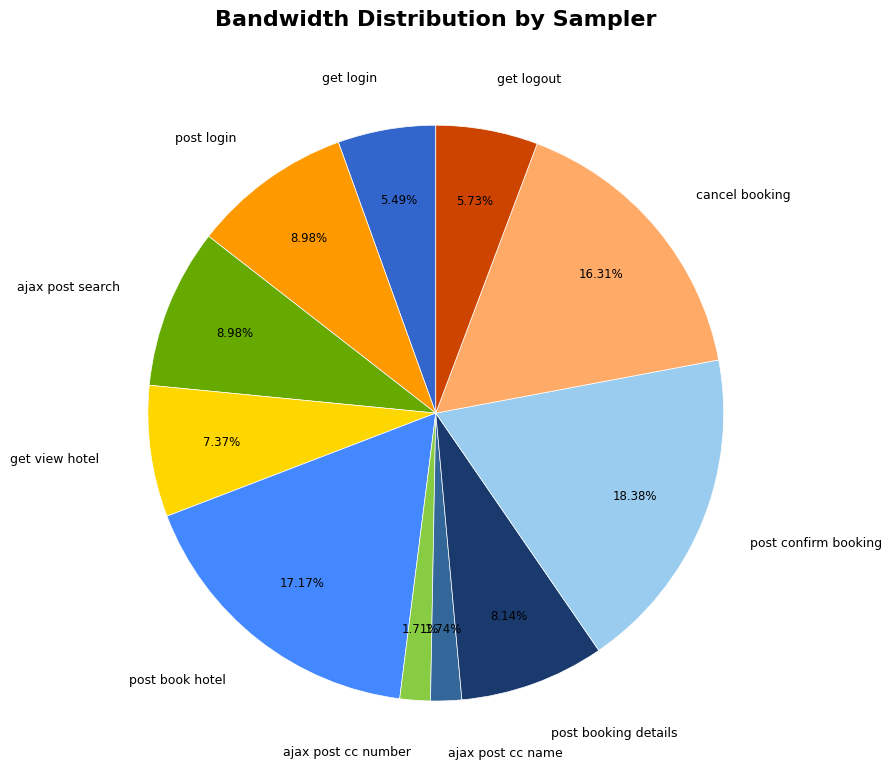

To the nearest percent, what is the difference between the post booking details and ajax post search slice percentages?

1%